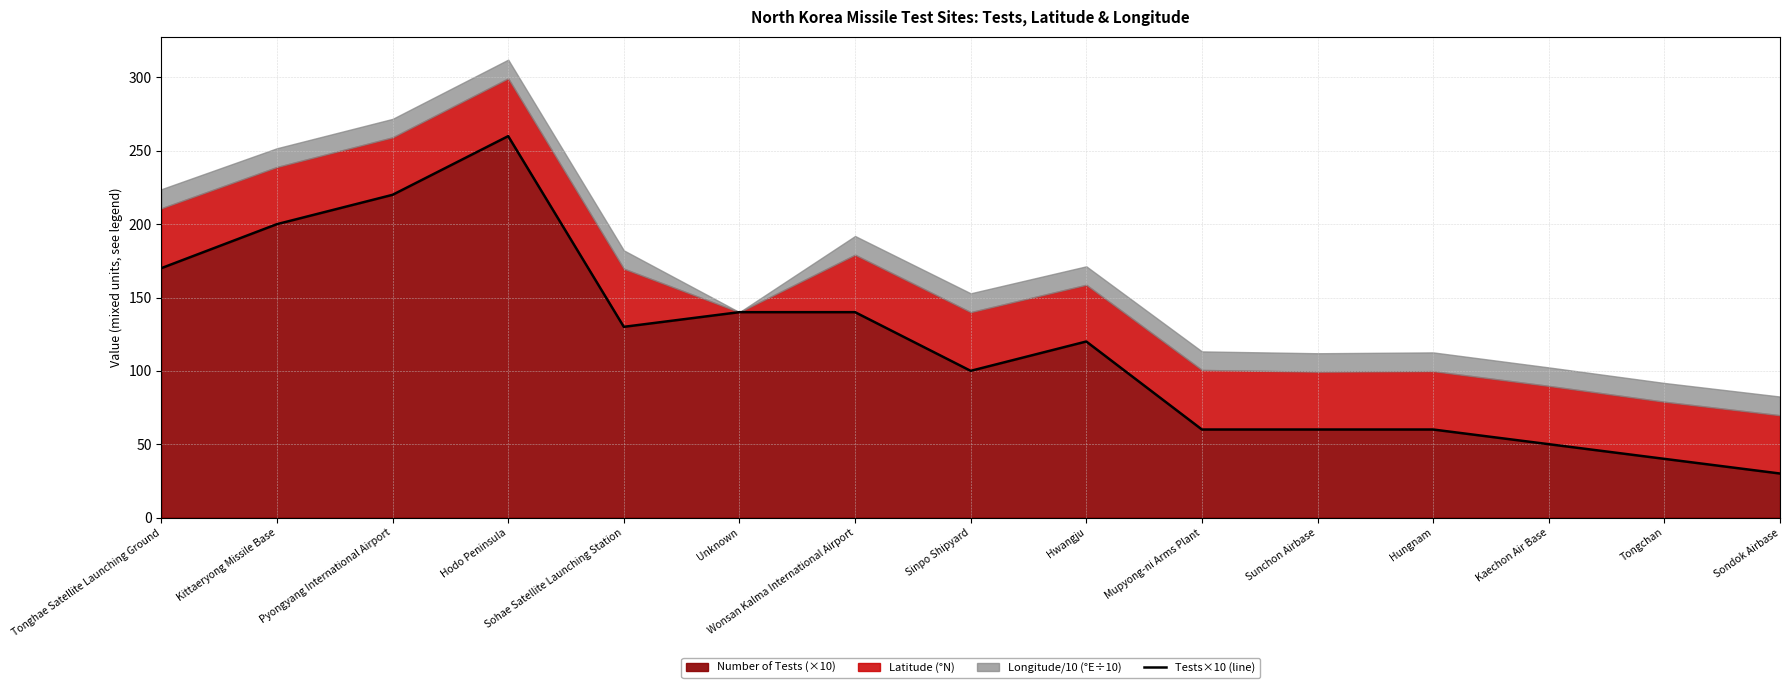

At which label is the value closest to 145?

Unknown